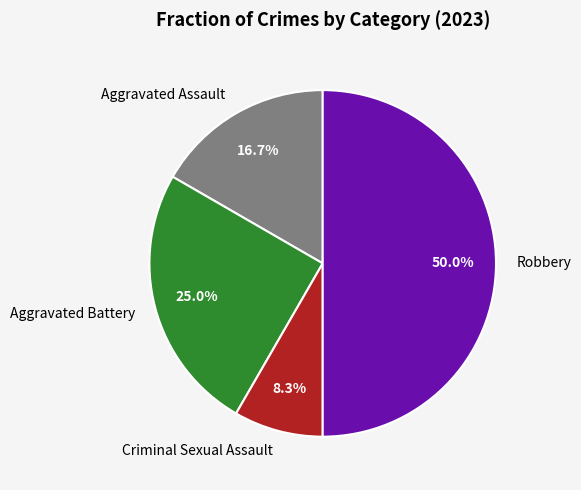

What is the smallest slice in the pie chart?

Criminal Sexual Assault